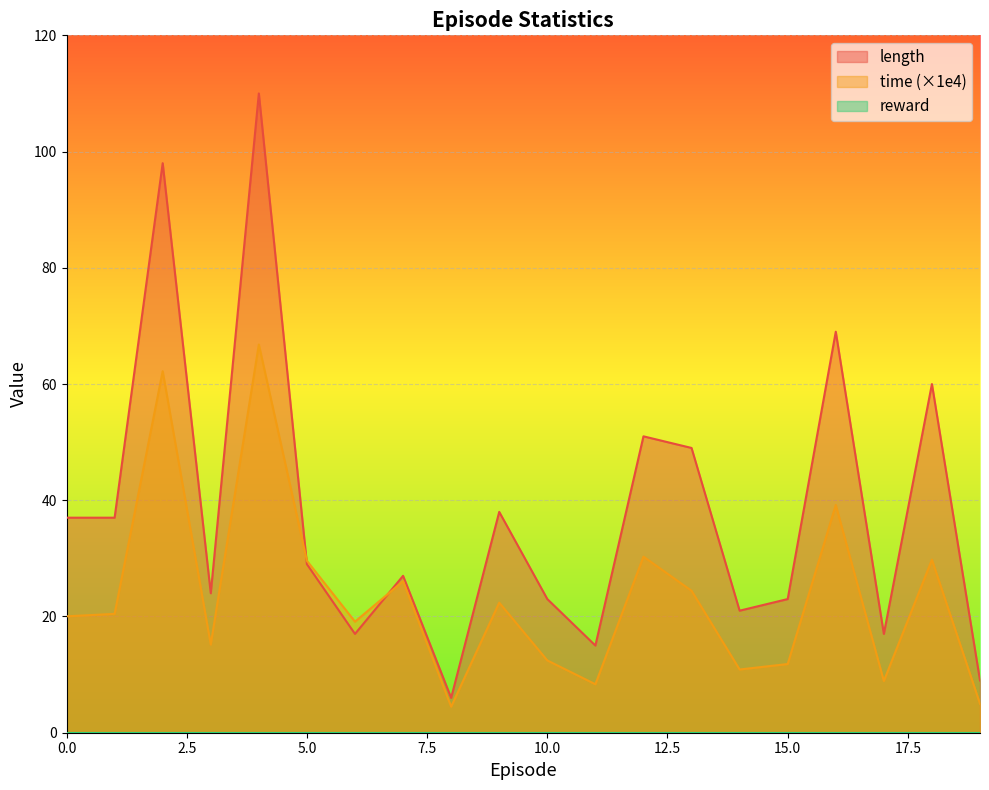

What value does the length series have at 5.0?

29.0